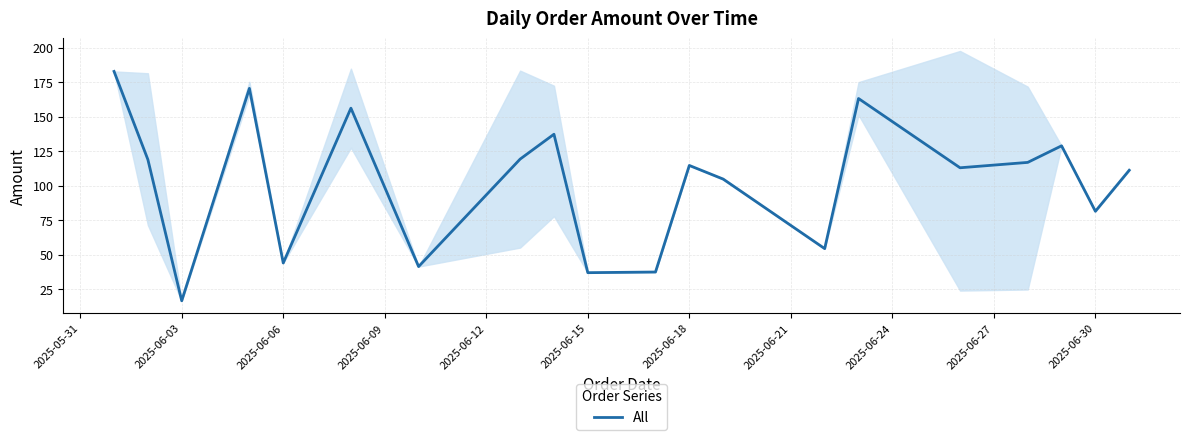

What is the value of the 8th point from the left?

119.5